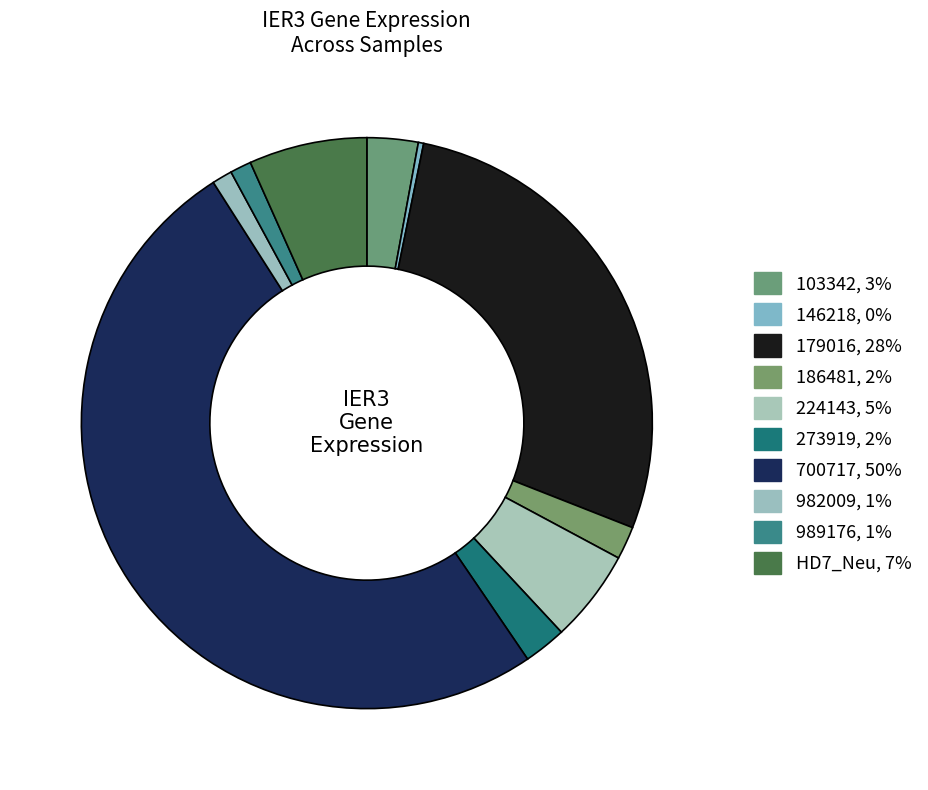

Does any single category account for the majority?

Yes